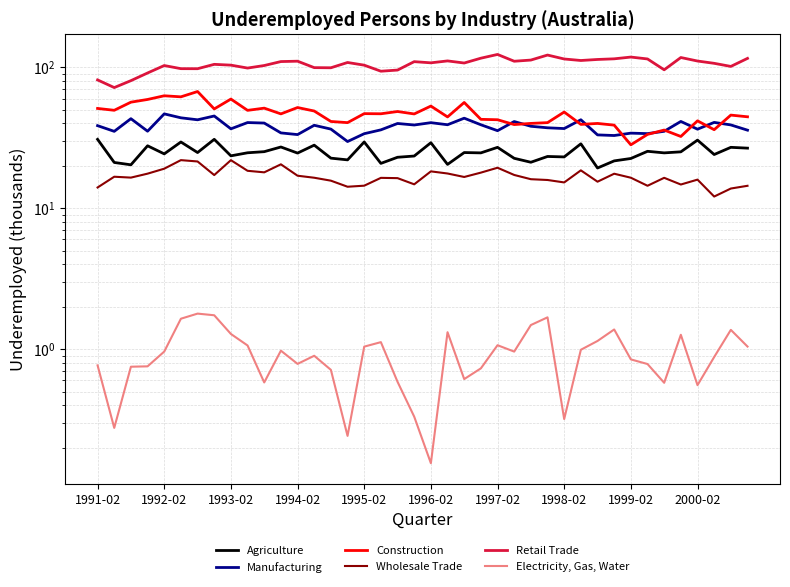

Reading left to right, transcribe all the data shown in this chart.

Agriculture: 30.8	21.1	20.3	27.7	24.3	29.5	24.8	30.8	23.5	24.7	25.2	27.2	24.6	28.0	22.7	22.0	29.5	20.8	23.0	23.5	29.2	20.5	24.8	24.7	27.0	22.6	21.2	23.3	23.1	28.7	19.3	21.7	22.5	25.4	24.7	25.1	30.4	24.1	27.1	26.7
Manufacturing: 38.6	35.1	43.2	35.2	46.8	43.8	42.4	45.1	36.6	40.6	40.2	34.2	33.3	38.8	36.4	29.7	33.8	36.0	39.9	39.0	40.5	39.1	43.6	39.1	35.5	41.2	38.2	37.2	36.8	42.5	33.2	32.8	34.1	33.9	35.2	41.3	36.4	40.7	39.0	35.8
Construction: 51.1	49.6	56.6	59.2	62.8	61.8	67.3	50.7	59.5	49.5	51.3	46.7	51.8	49.0	41.3	40.5	46.9	46.8	48.6	46.7	53.1	44.5	56.3	42.7	42.5	39.2	40.0	40.5	48.2	39.4	40.0	38.9	28.2	33.4	35.9	32.3	41.7	36.1	45.8	44.6
Wholesale Trade: 14.0	16.7	16.5	17.6	19.1	21.9	21.5	17.2	21.9	18.4	18.0	20.5	17.0	16.5	15.7	14.2	14.5	16.4	16.4	14.8	18.3	17.6	16.7	17.9	19.4	17.2	16.1	15.9	15.2	18.6	15.4	17.6	16.5	14.4	16.4	14.7	16.0	12.1	13.8	14.4
Retail Trade: 81.4	71.8	80.4	91.2	103.0	97.9	97.8	105.0	103.7	98.8	103.0	109.9	110.6	99.5	99.3	108.3	103.6	93.9	95.7	109.7	107.7	111.1	107.3	116.1	123.5	110.5	112.6	122.2	114.6	111.8	113.7	114.9	118.3	114.7	96.1	117.4	110.9	106.8	101.5	115.8
Electricity, Gas, Water: 0.8	0.3	0.8	0.8	1.0	1.6	1.8	1.7	1.3	1.1	0.6	1.0	0.8	0.9	0.7	0.2	1.0	1.1	0.6	0.3	0.2	1.3	0.6	0.7	1.1	1.0	1.5	1.7	0.3	1.0	1.1	1.4	0.8	0.8	0.6	1.3	0.6	0.9	1.4	1.0